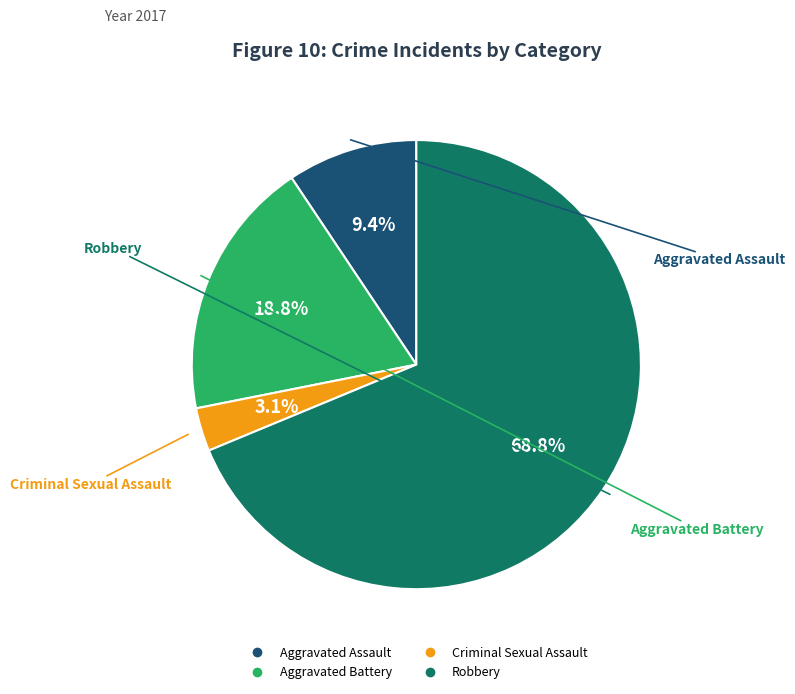

To the nearest percent, what percentage of the pie is Aggravated Battery?

19%